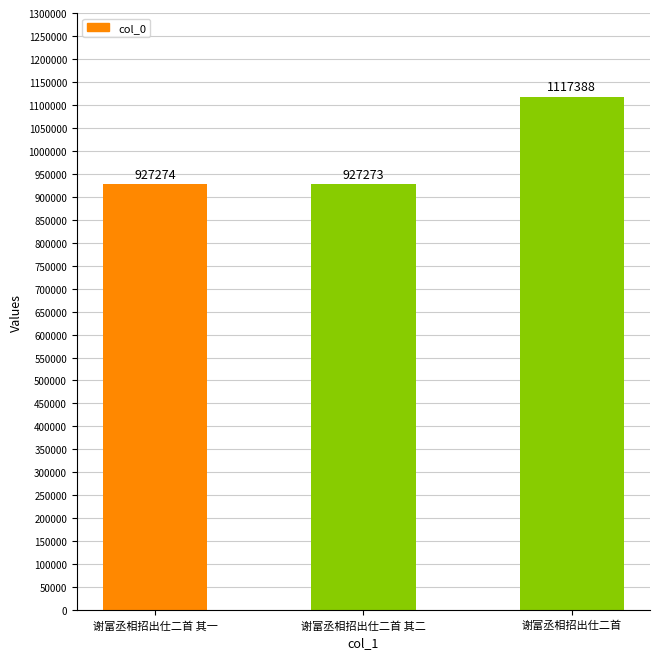

What position from the left is 谢富丞相招出仕二首?

3